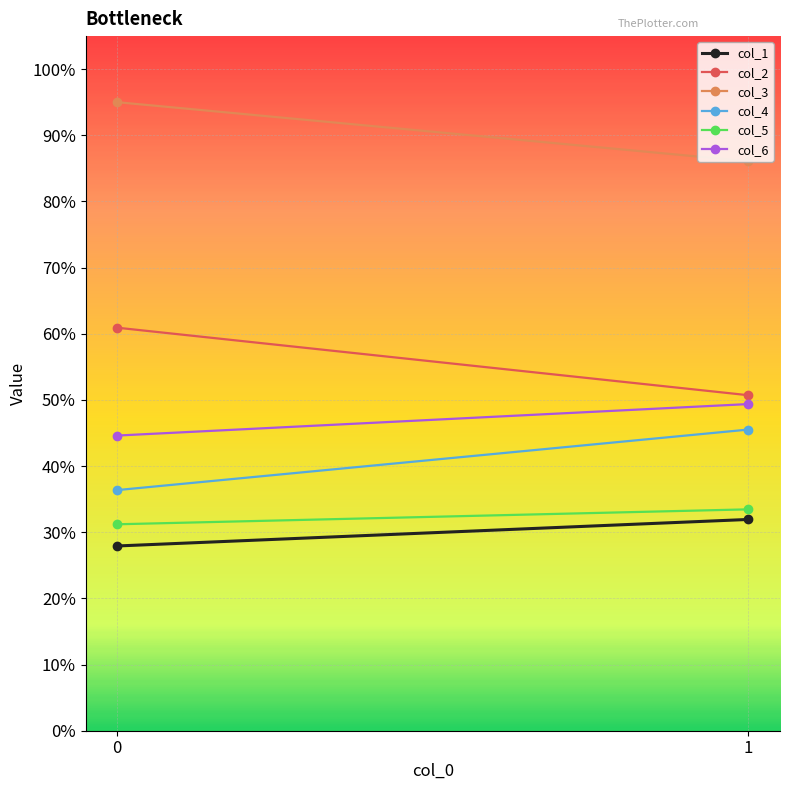

Rank the categories by col_5 value from highest to lowest.

1, 0